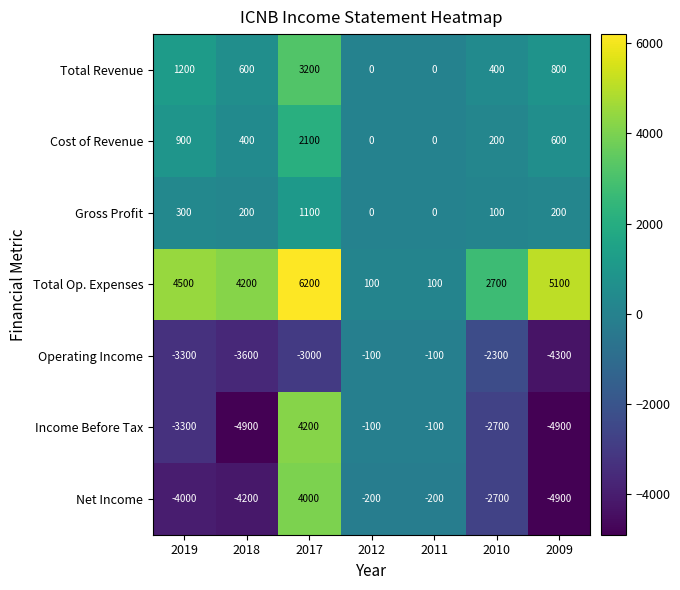

What is the smallest value displayed?

-4900